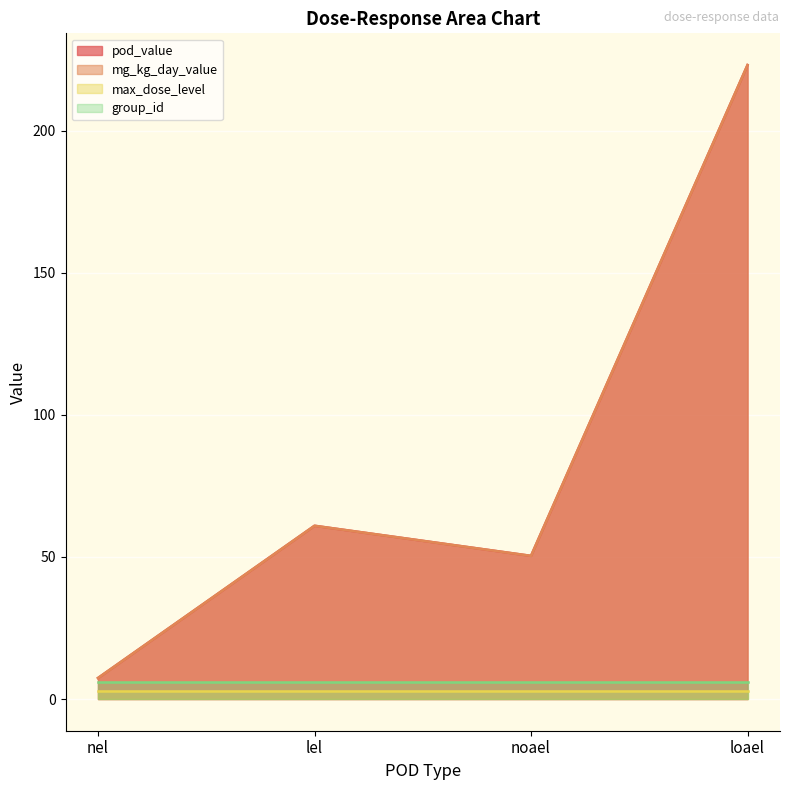

What is the value of the group_id point at the 2nd from the left?

6.0